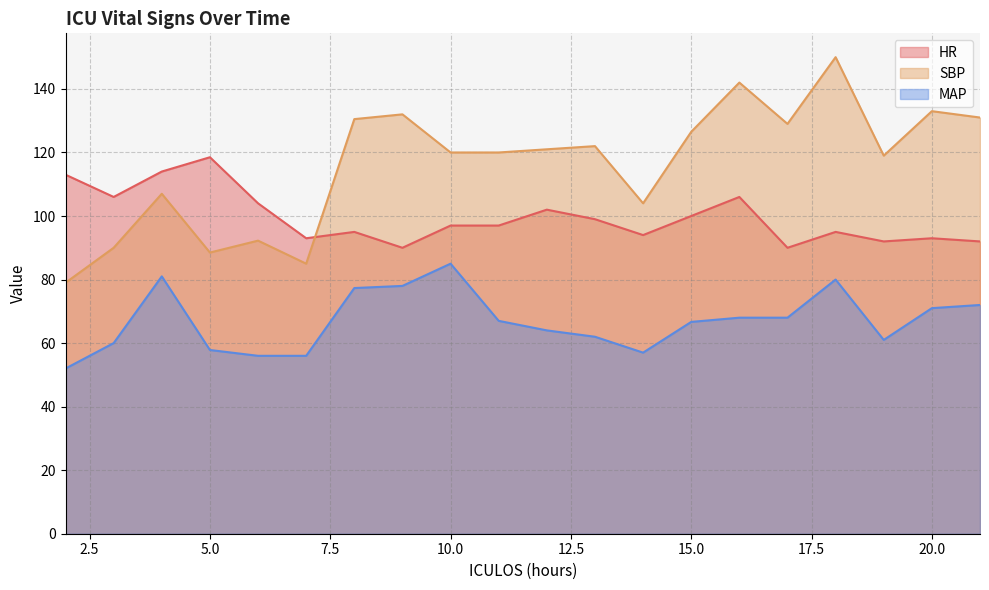

Is the value of MAP at 18 greater than the value of SBP at 3?

No